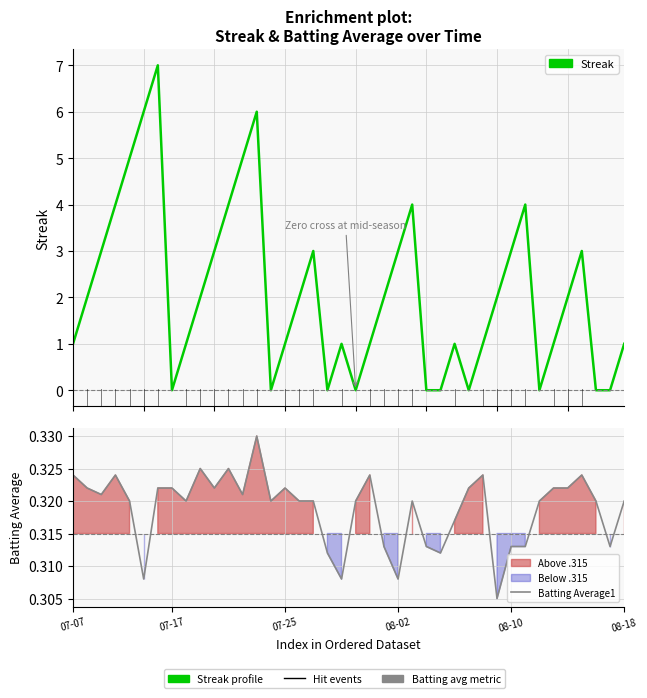

At which category is the sum across all series the highest?

6